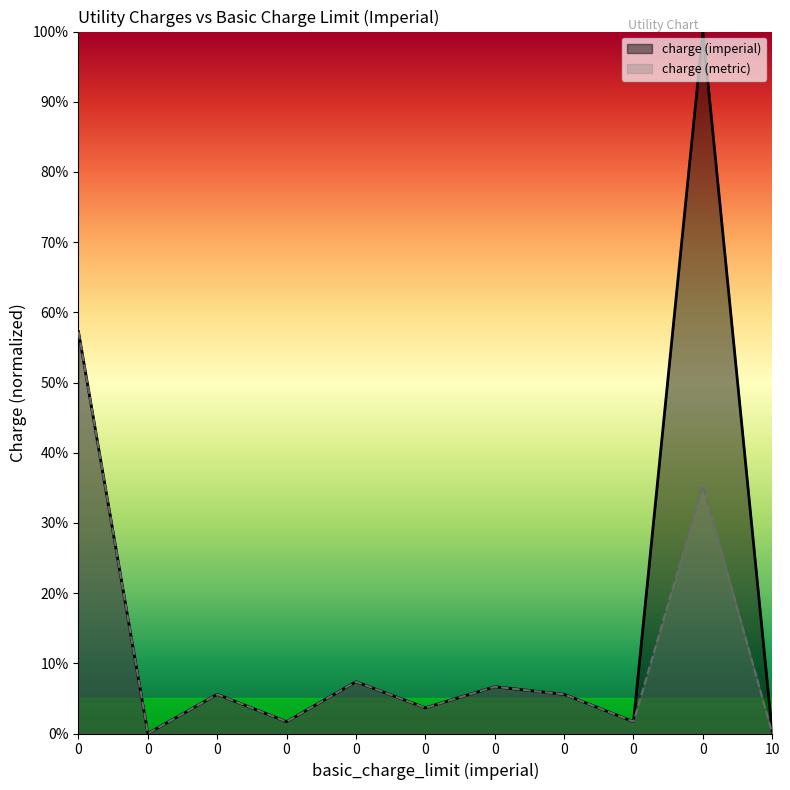

What are all the series names shown in the legend?

charge (imperial), charge (metric)